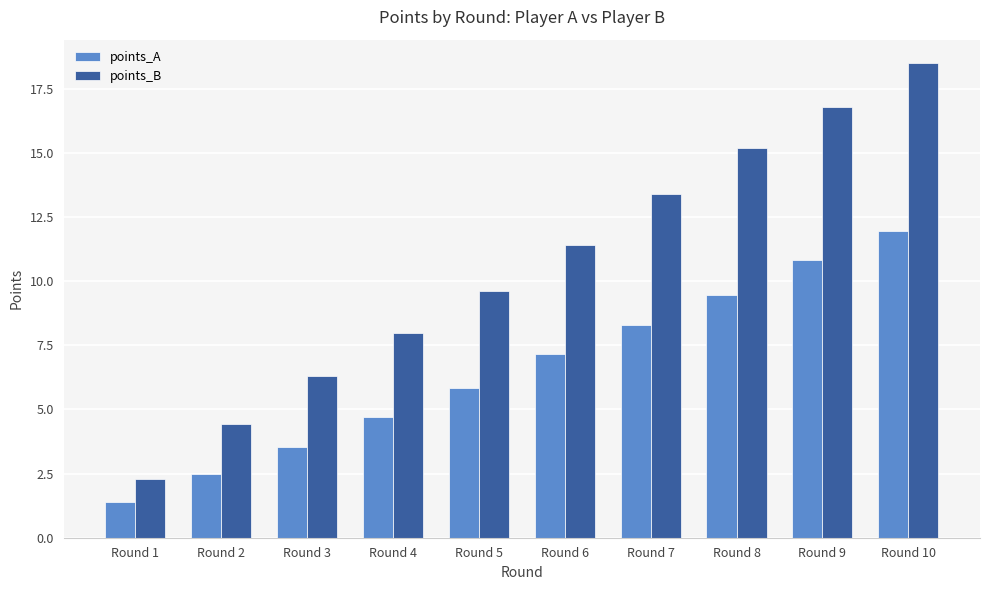

How many values in the points_A series exceed 7?

5